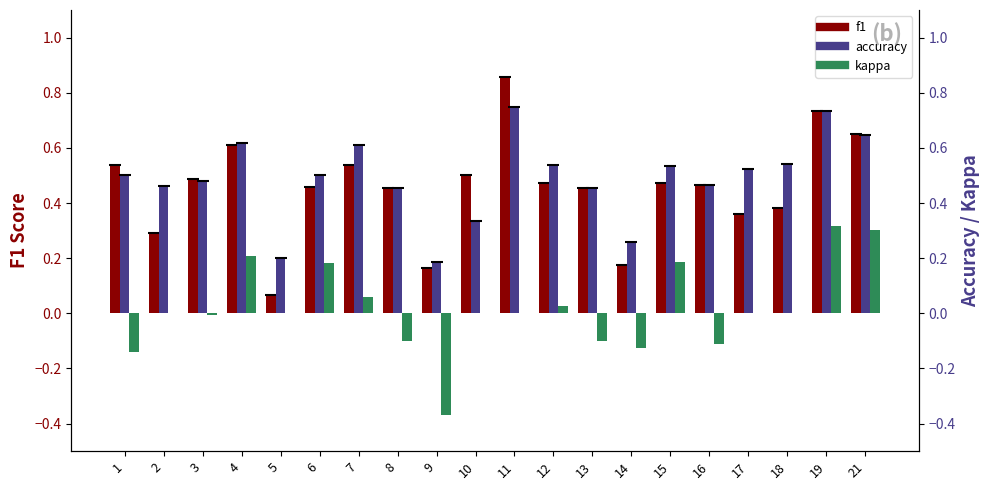

Which series has the largest range (max minus min)?

f1